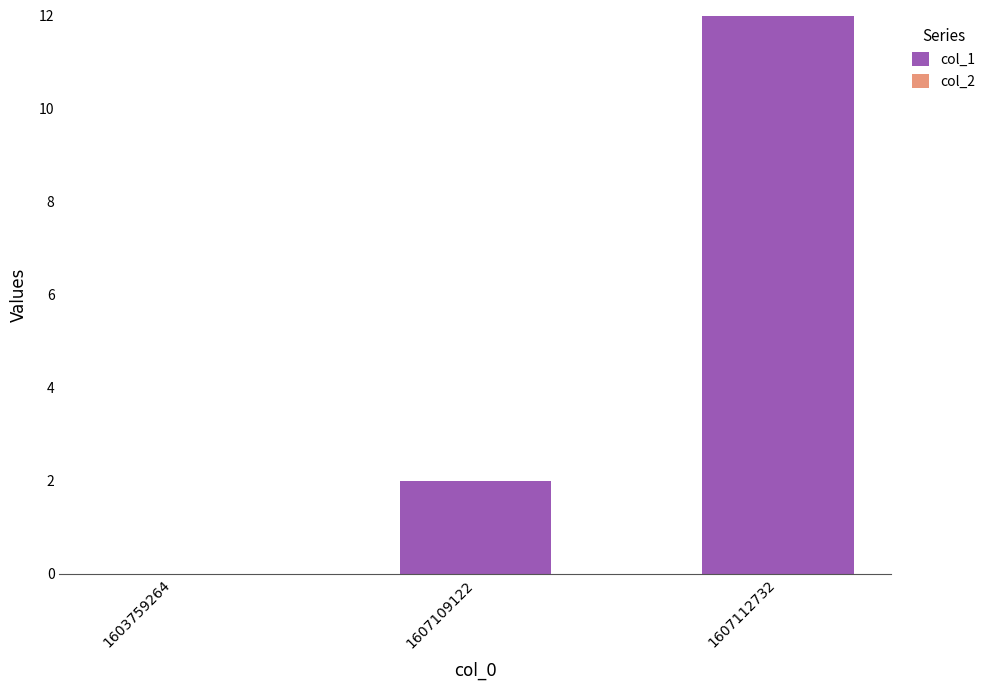

What is the change in value from 1603759264 to 1607112732?

+12